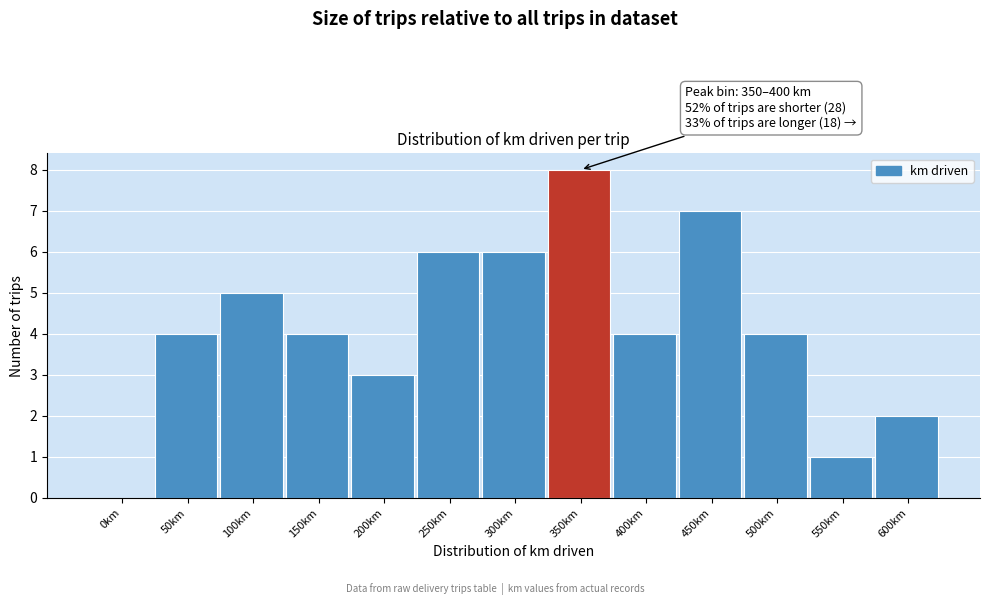

Reading left to right, extract all data points from this chart.

0km=0	50km=4	100km=5	150km=4	200km=3	250km=6	300km=6	350km=8	400km=4	450km=7	500km=4	550km=1	600km=2